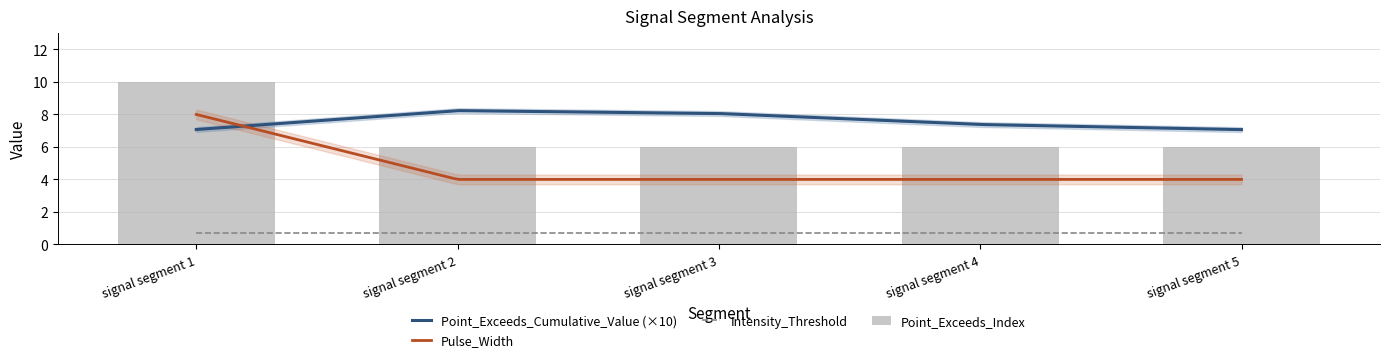

List the series in order of their peak value, lowest first.

Intensity_Threshold, Point_Exceeds_Cumulative_Value, Pulse_Width, Point_Exceeds_Index